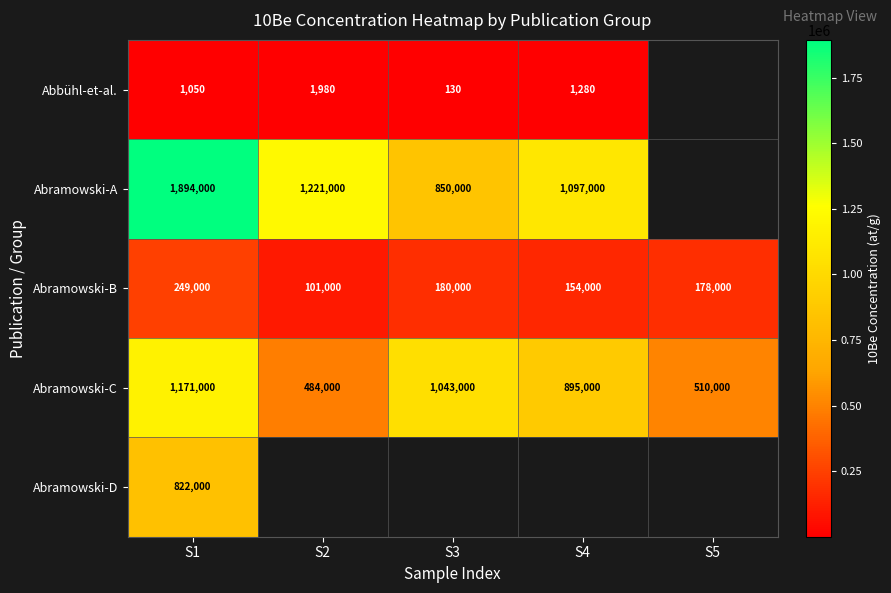

True or false: Abramowski-B has a value of 91046 at S3.

False